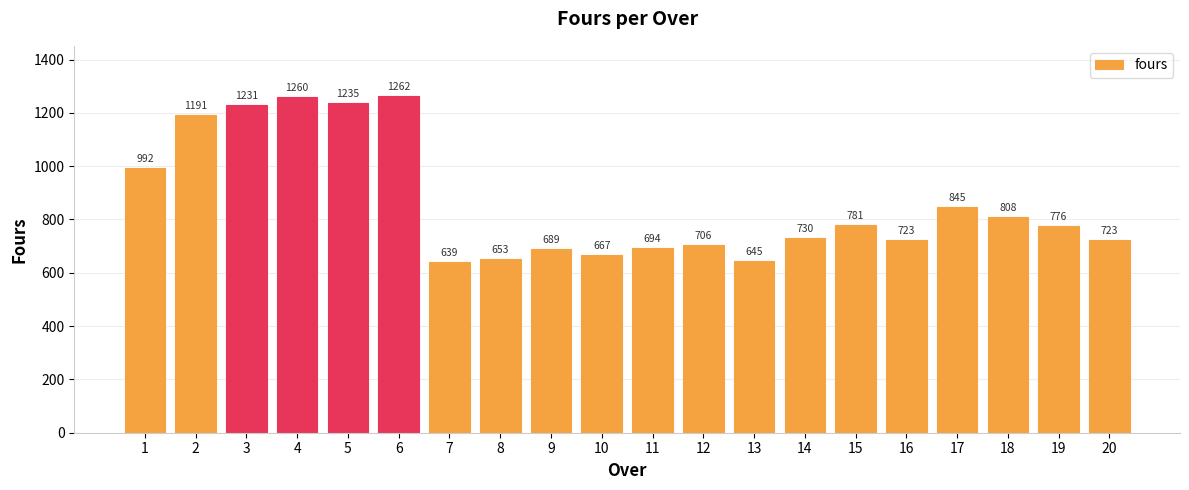

What is the minimum value shown in the chart?

639